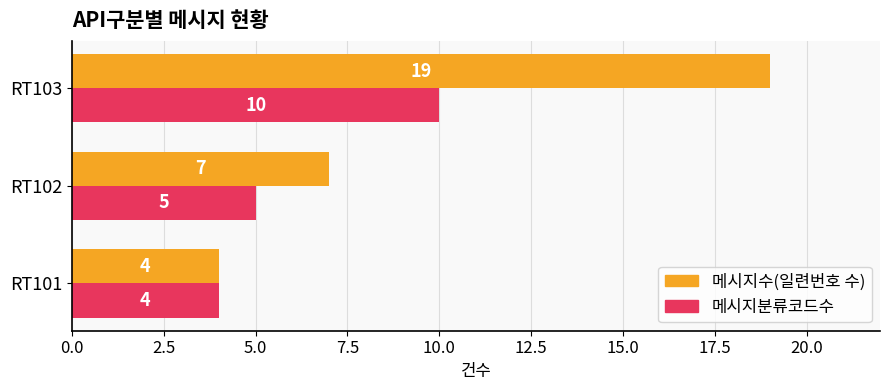

What value does the 메시지수(일련번호 수) series have at RT102?

7